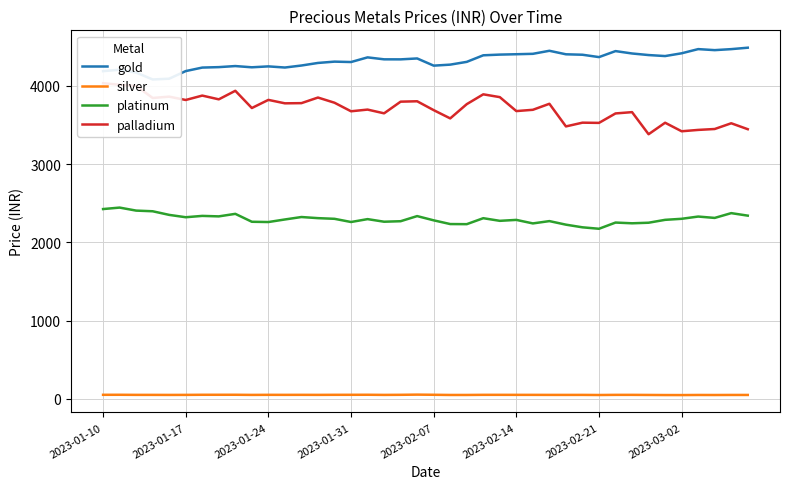

What is the greatest value displayed?

4485.8